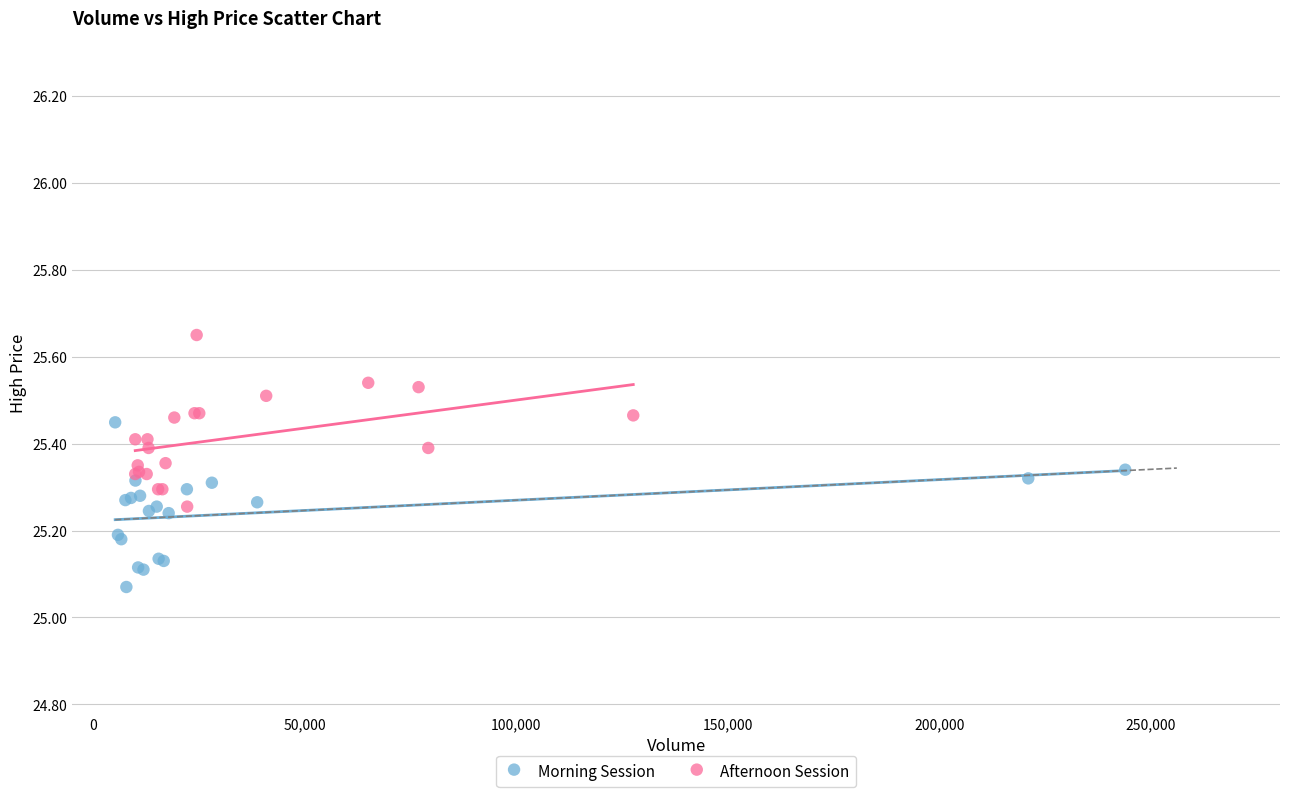

Which series contains the lowest Y value?

Morning Session